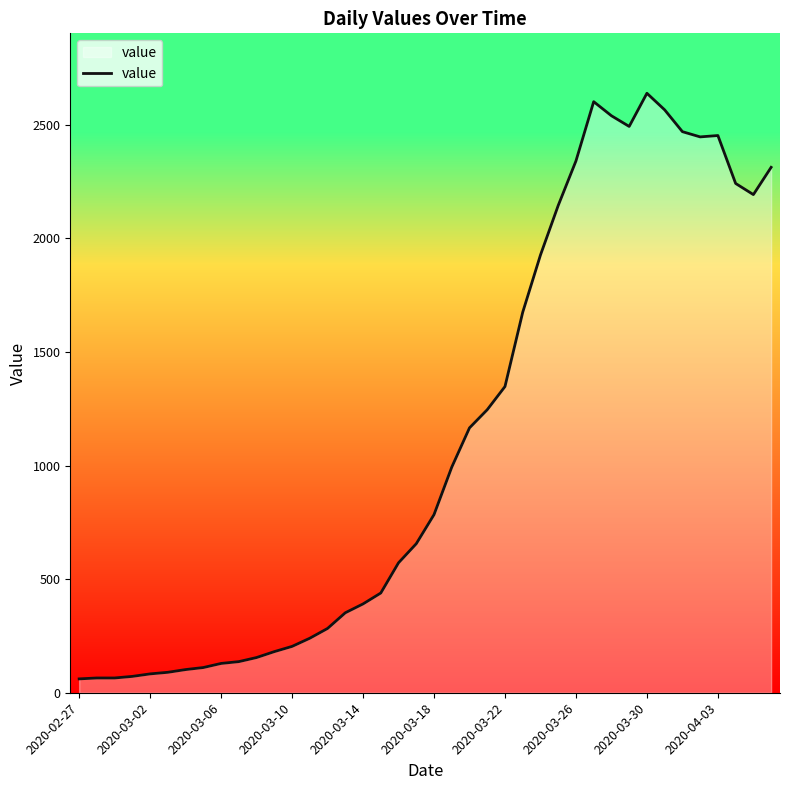

What is the difference between the maximum and minimum values?

2578